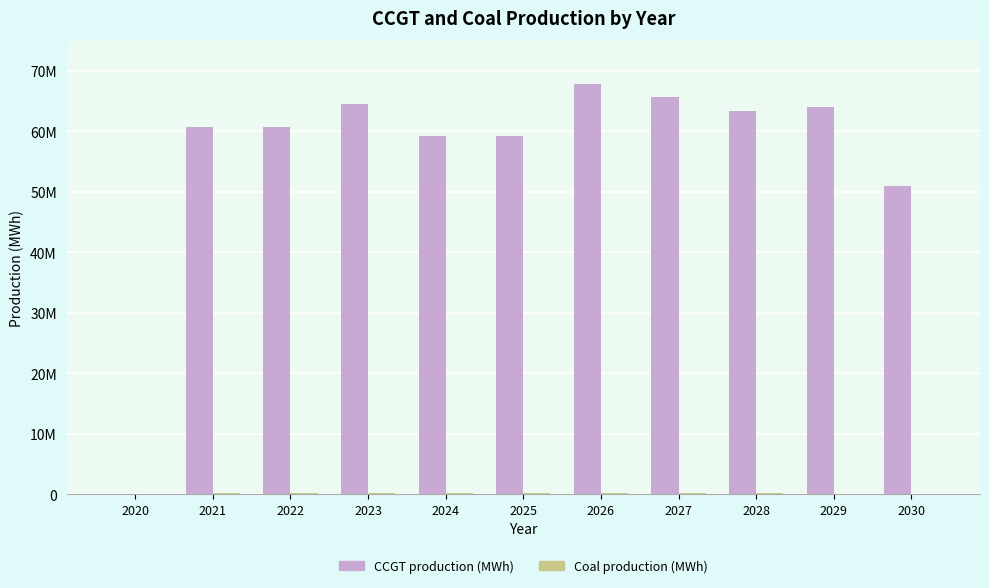

At 2030, list the series in order from largest to smallest.

CCGT production (MWh), Coal production (MWh)